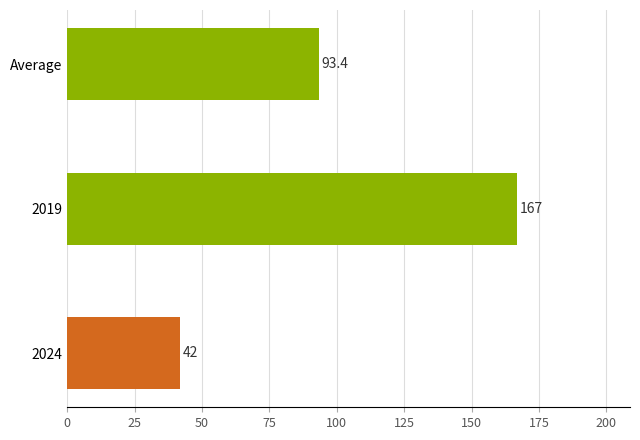

How many data points are above 93?

2